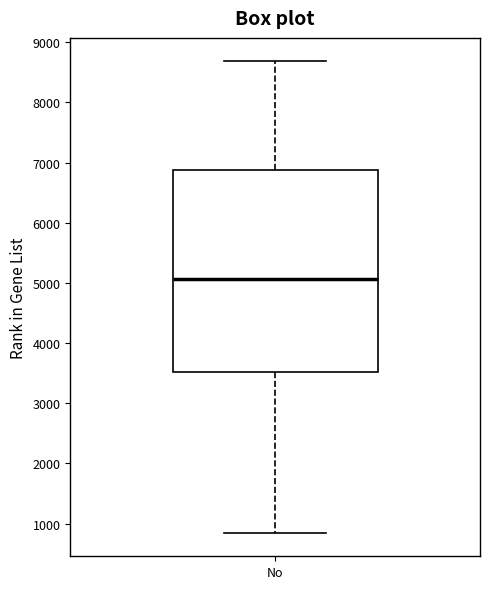

Read this box plot against the y-axis: the position of the median line, the range covered by the box, and the ends of both whiskers. The values are not printed on the chart, so give them approximately, as read against the axis.

median 5100, box 3500 to 6900, whiskers 800 to 8700